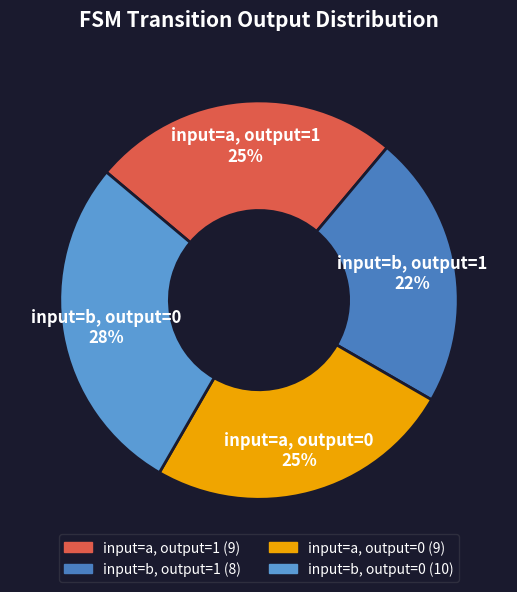

How many segments does this pie chart have?

4